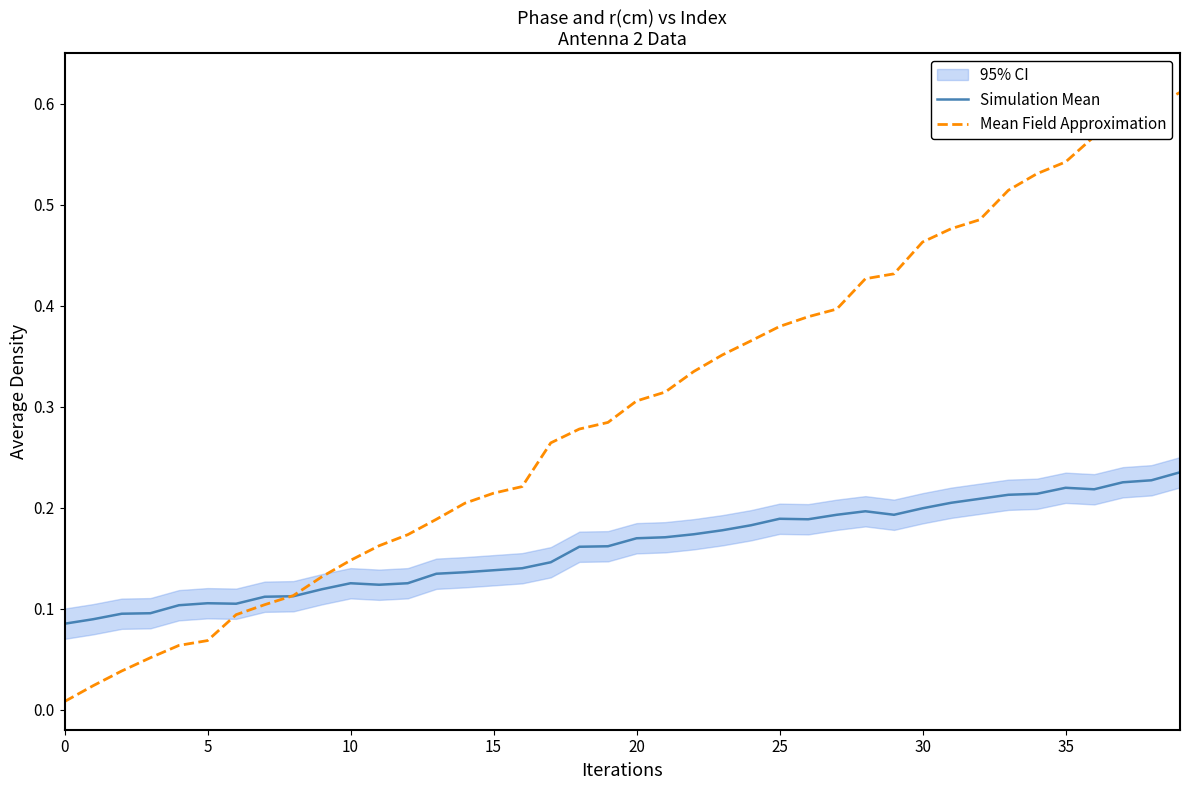

True or false: Mean Field Approximation and Simulation Mean intersect in this chart.

True